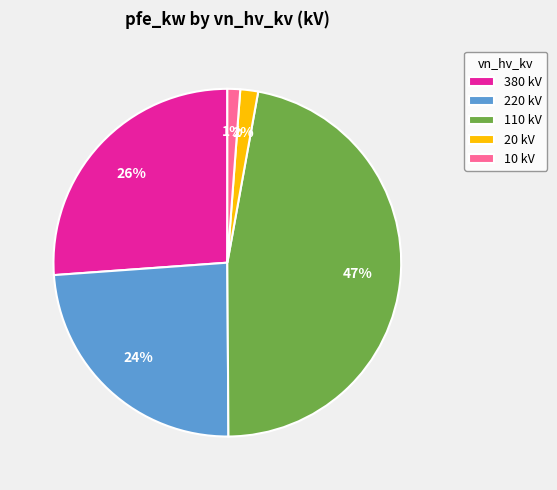

Is there a majority slice in this chart?

No